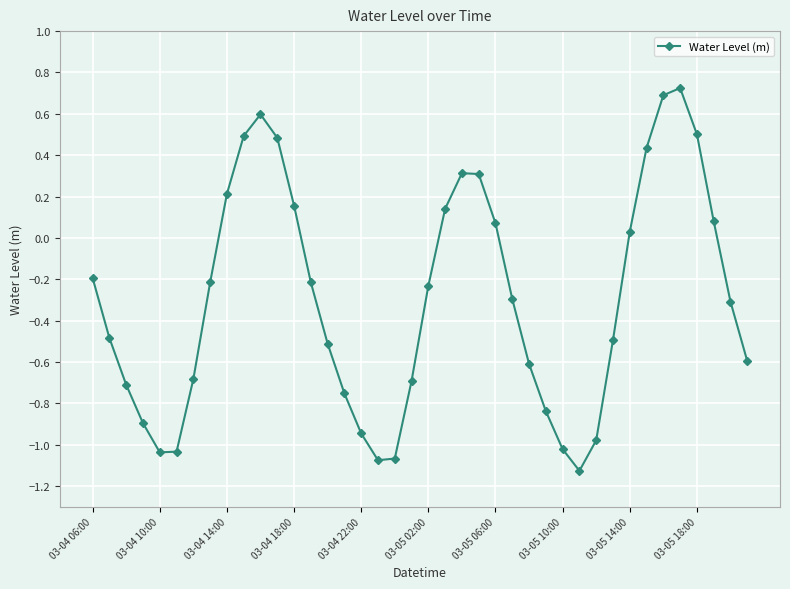

What is the sum of all values?

-11.8